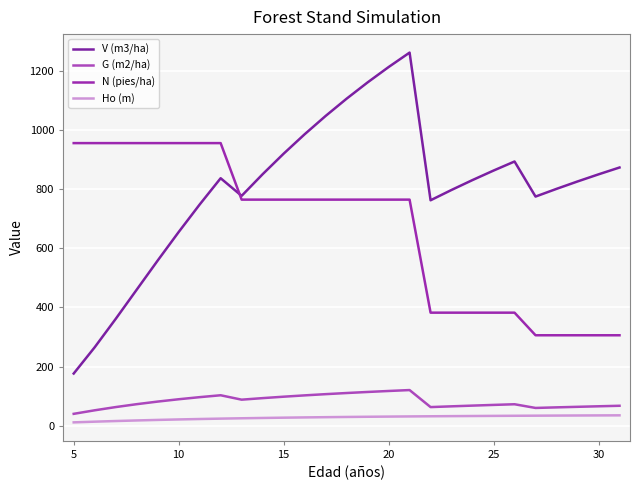

What are all the series names shown in the legend?

V (m3/ha), G (m2/ha), N (pies/ha), Ho (m)